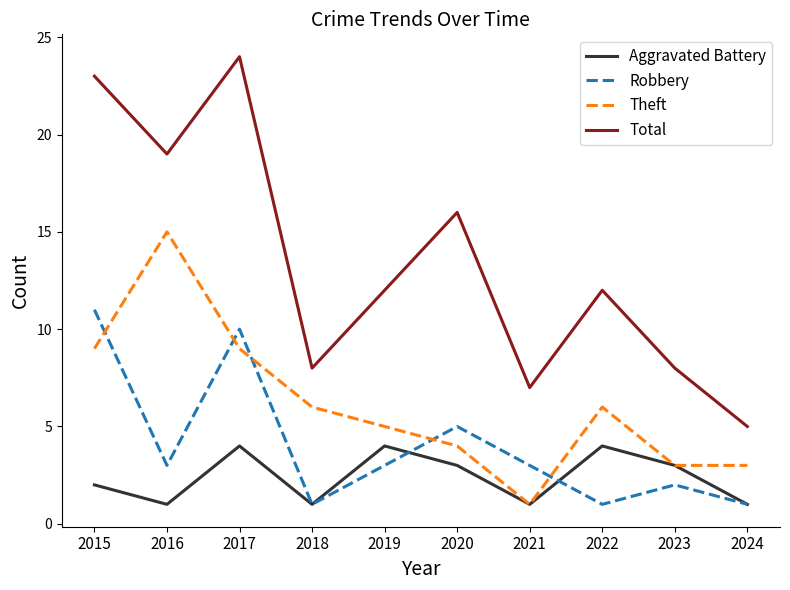

Is the value of Aggravated Battery at 2019 greater than the value of Theft at 2015?

No